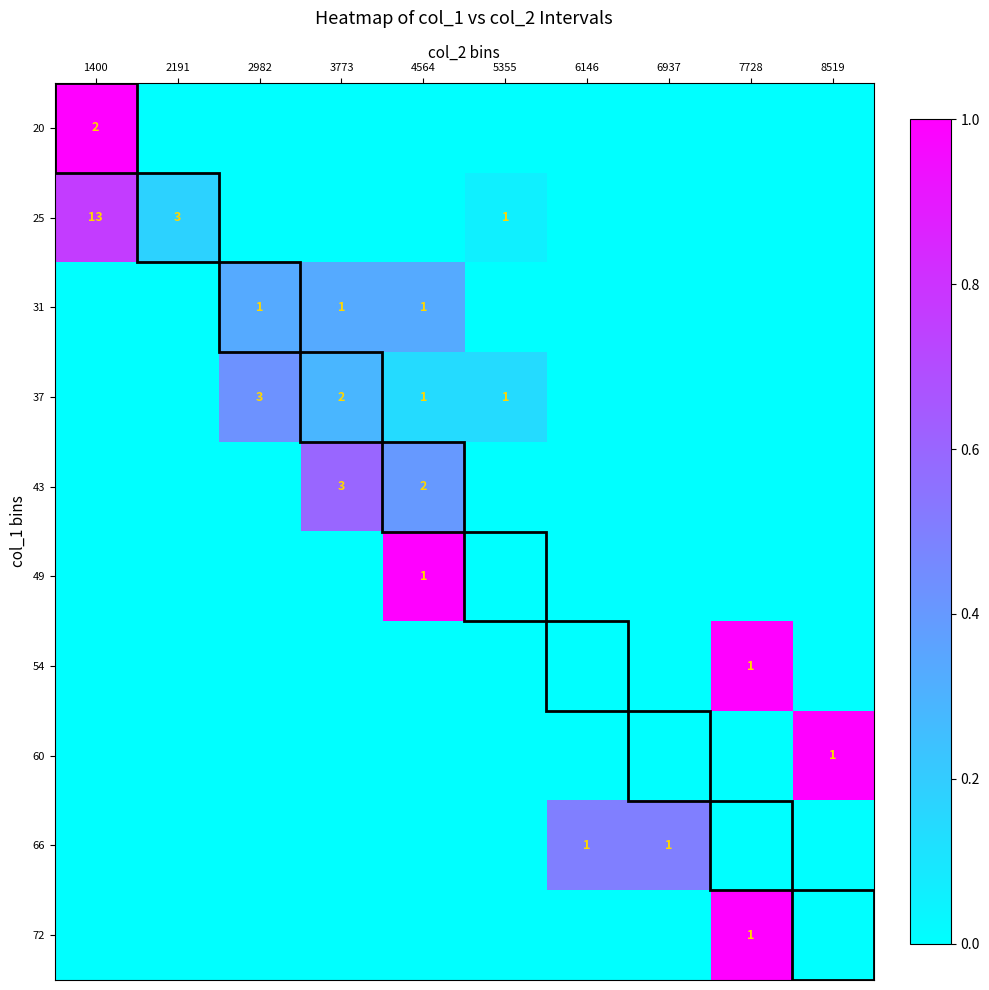

The value of 37 at 2982 is 1. True or false?

False